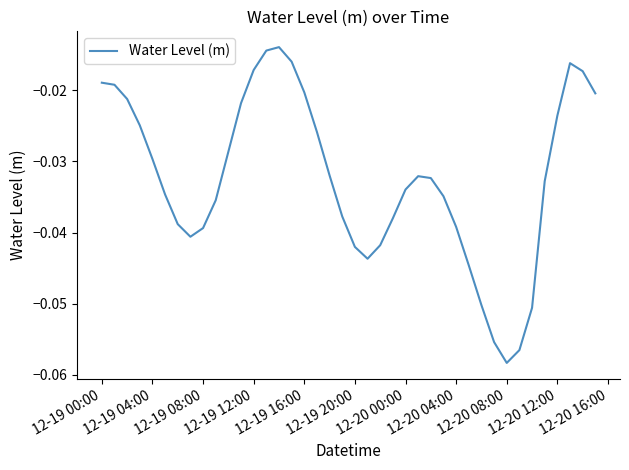

How many lines are shown in the chart?

1